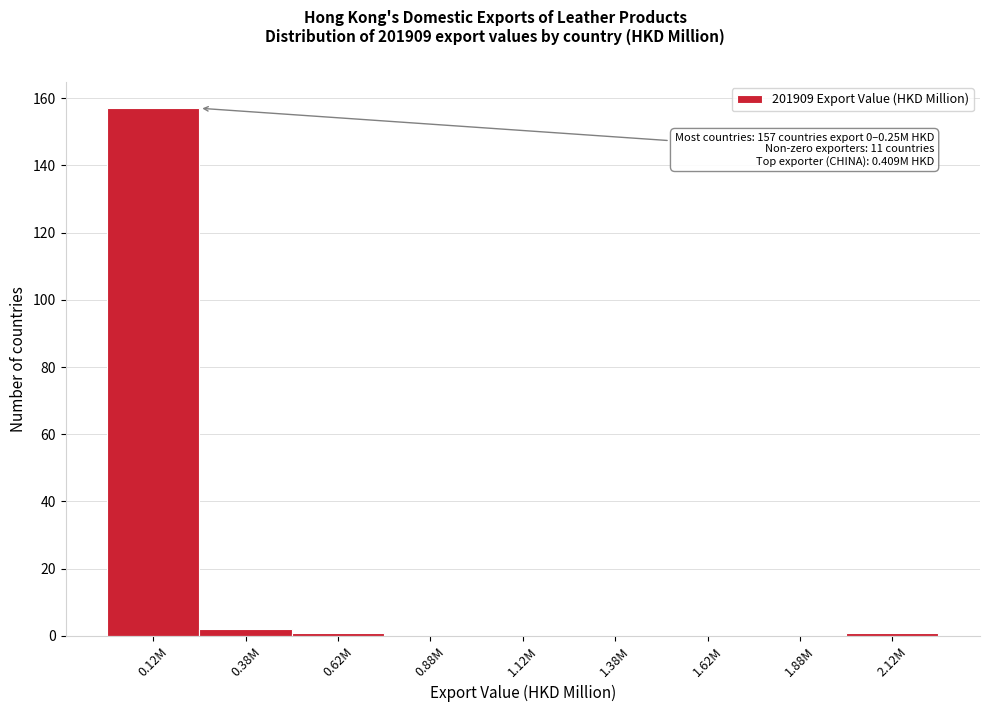

Reading right to left, list all the values displayed in this chart.

2.12M=1	1.88M=0	1.62M=0	1.38M=0	1.12M=0	0.88M=0	0.62M=1	0.38M=2	0.12M=157